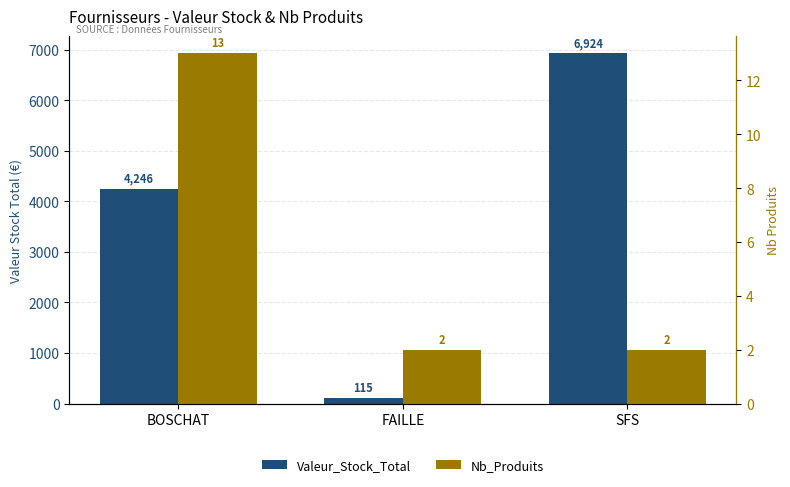

At SFS, list the series in order from largest to smallest.

Valeur_Stock_Total, Nb_Produits